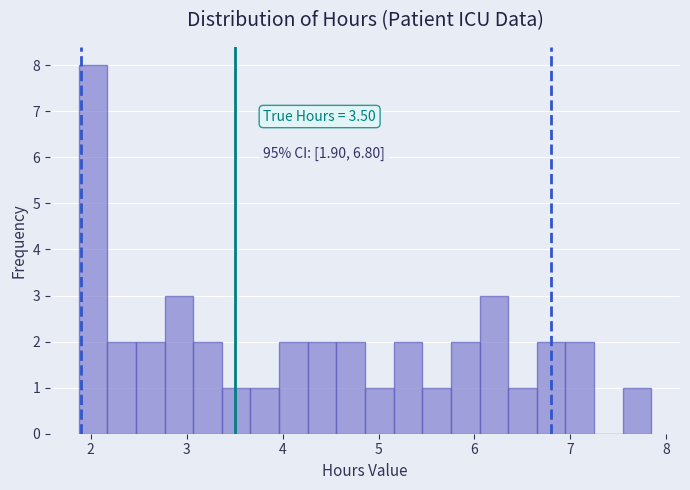

Read against the x-axis, roughly where is the centre of the tallest bar?

2.0